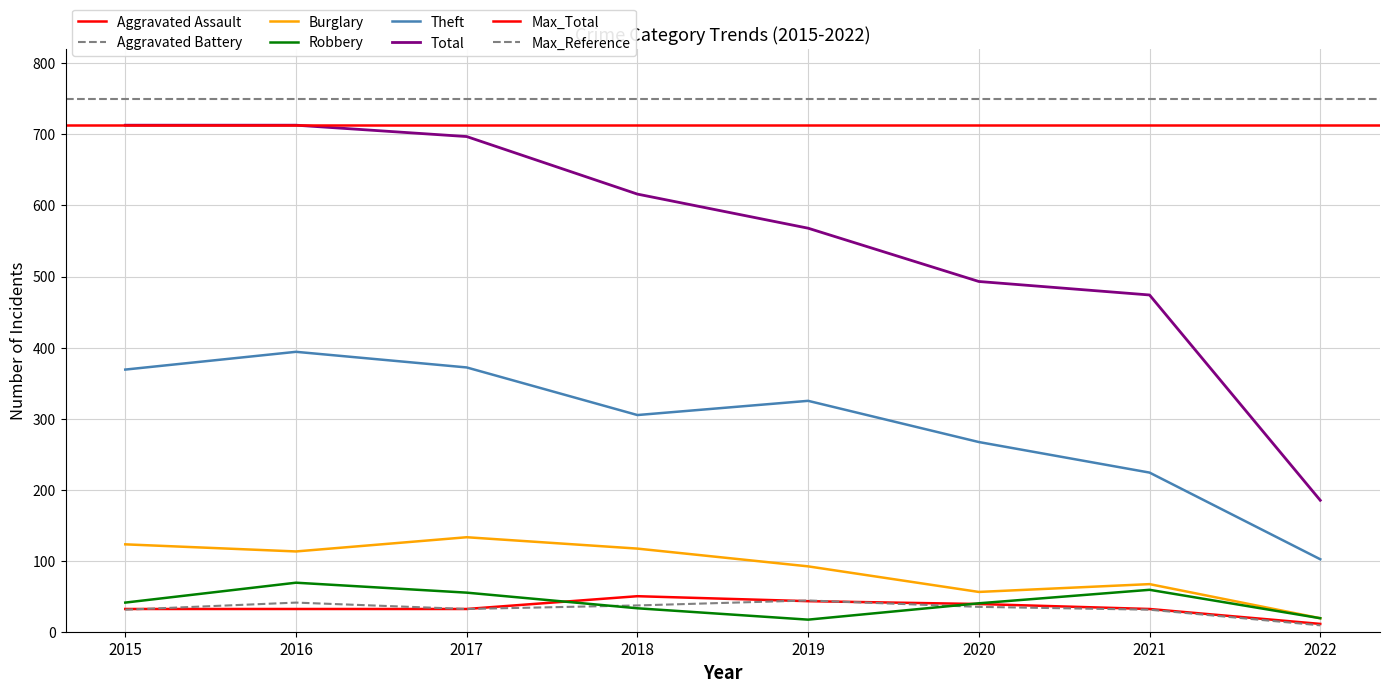

True or false: Aggravated Assault has a value of 18 at 2022.

False